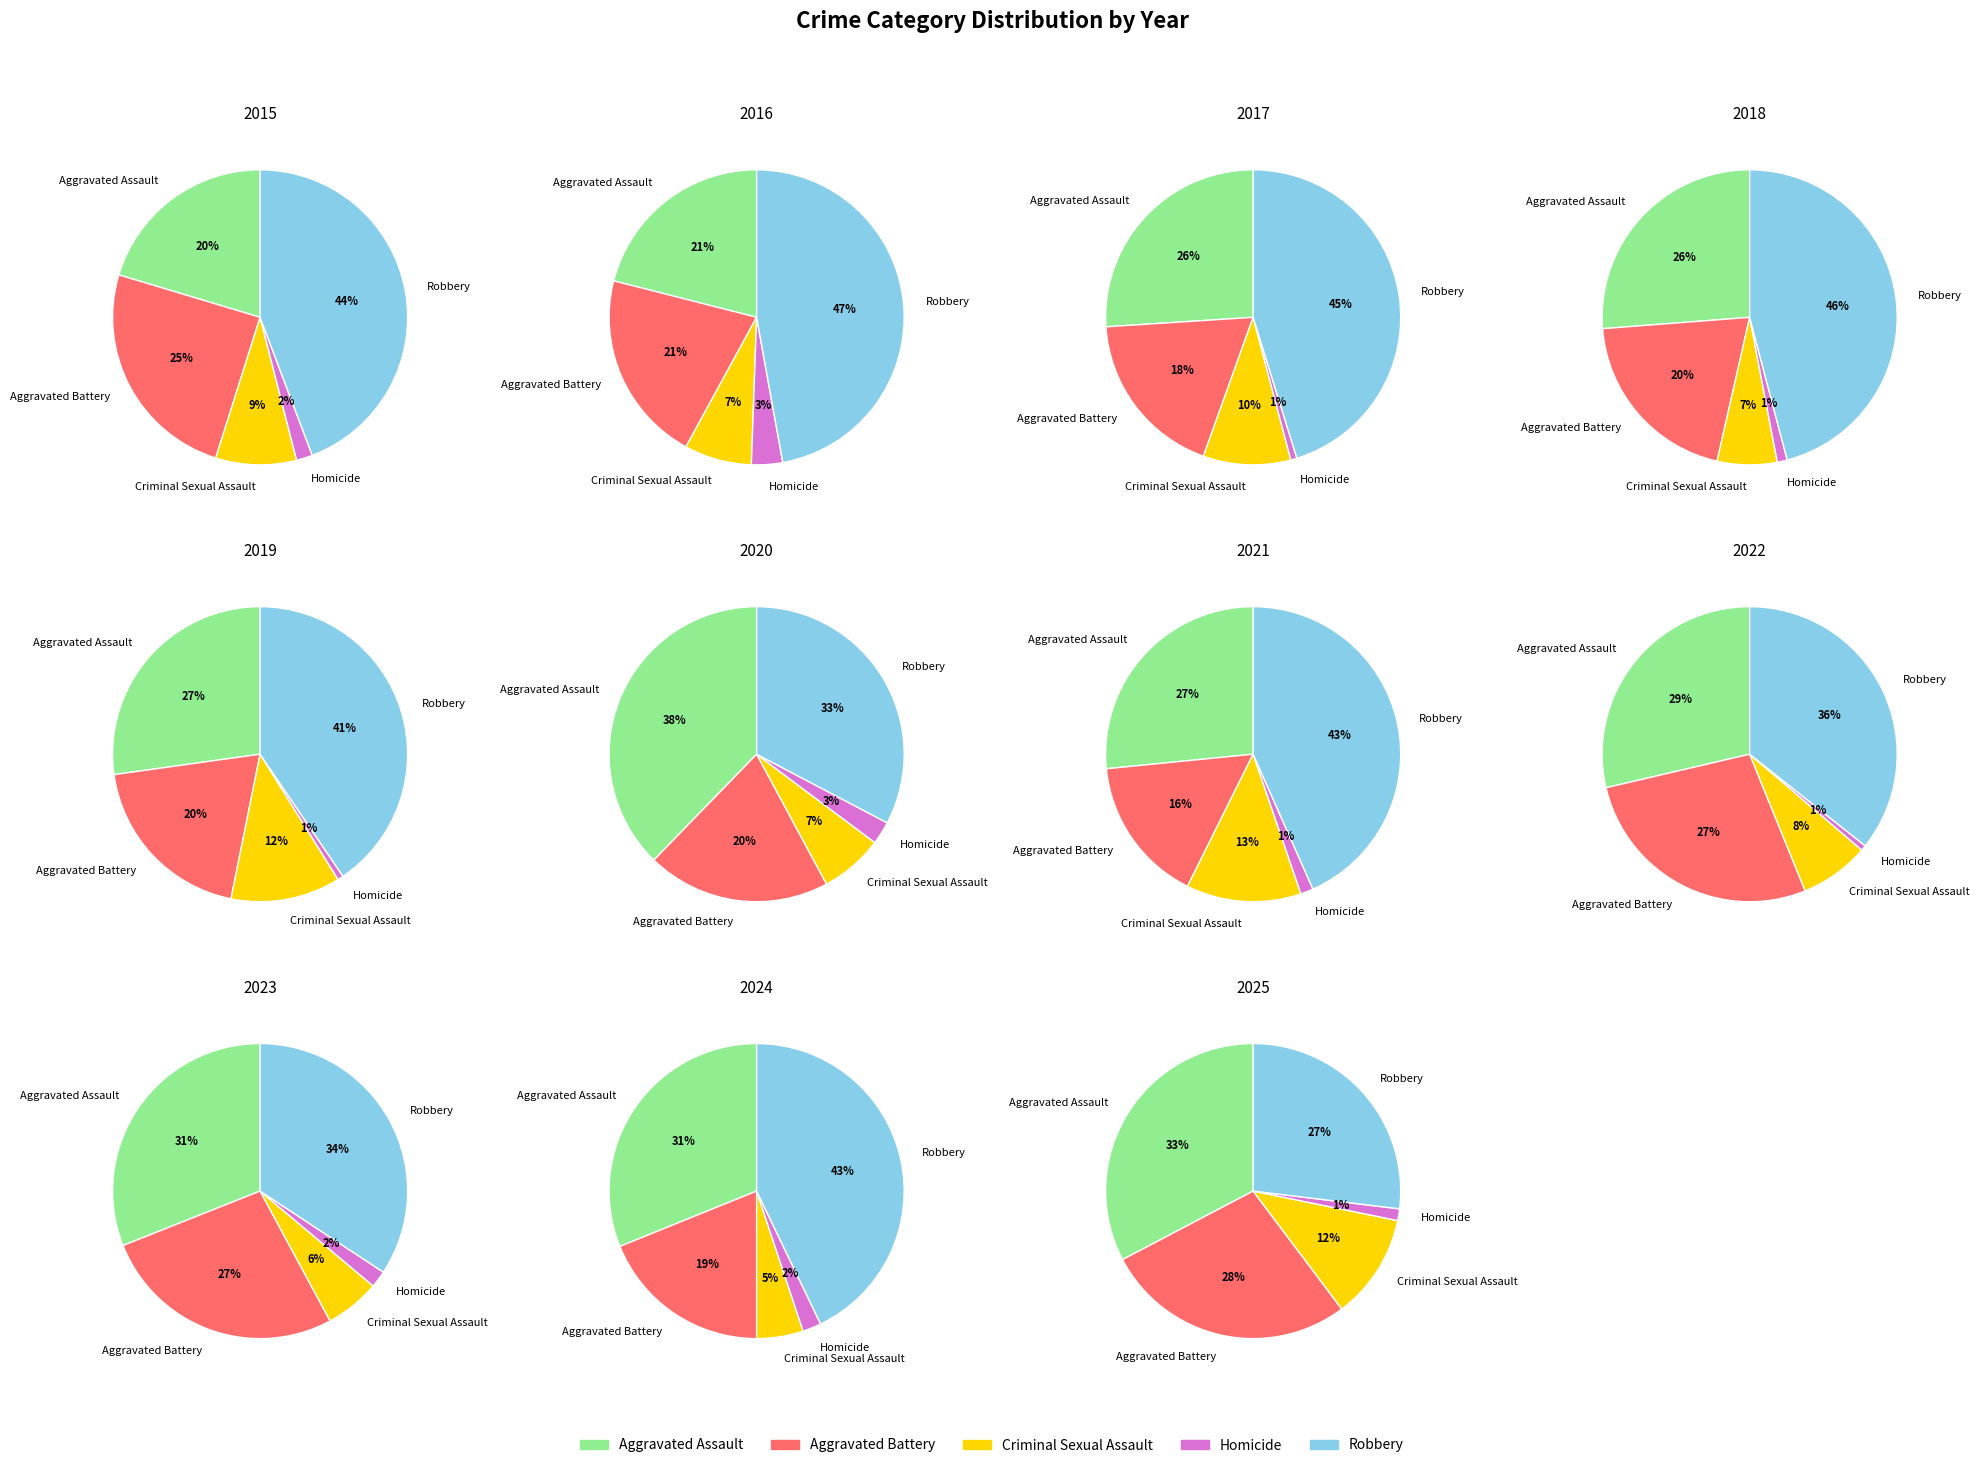

To the nearest percent, what is the combined percentage of 5 and 9?

28%